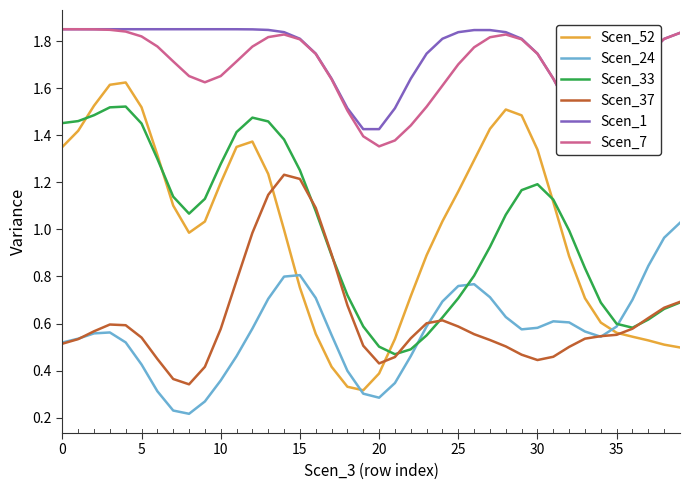

At how many categories does at least one series exceed 1?

40